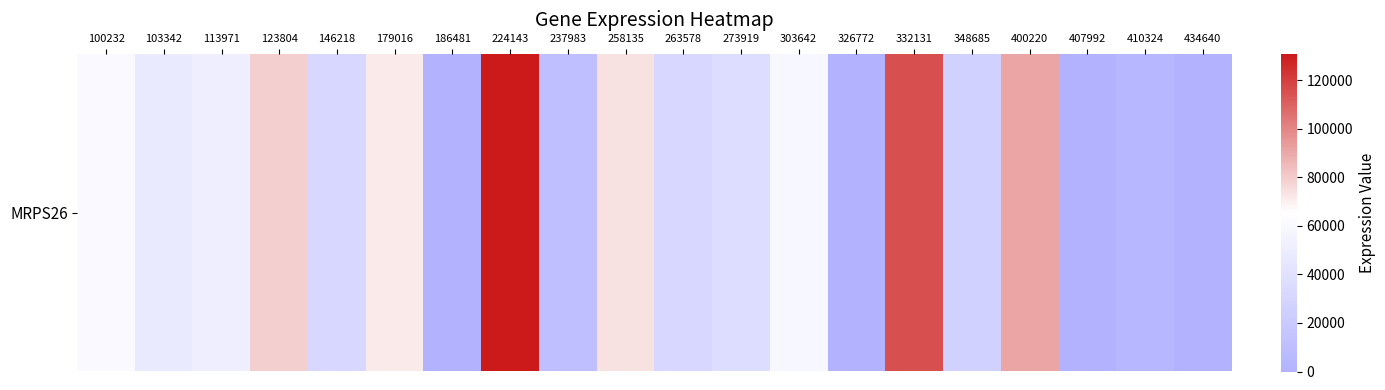

How many data points does each series have?

20